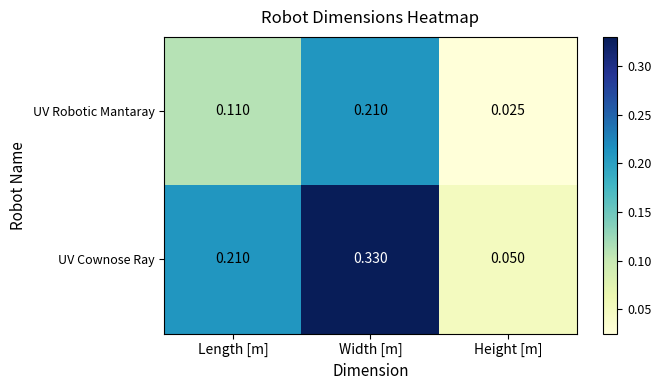

At which label does UV Cownose Ray reach its minimum?

Height [m]